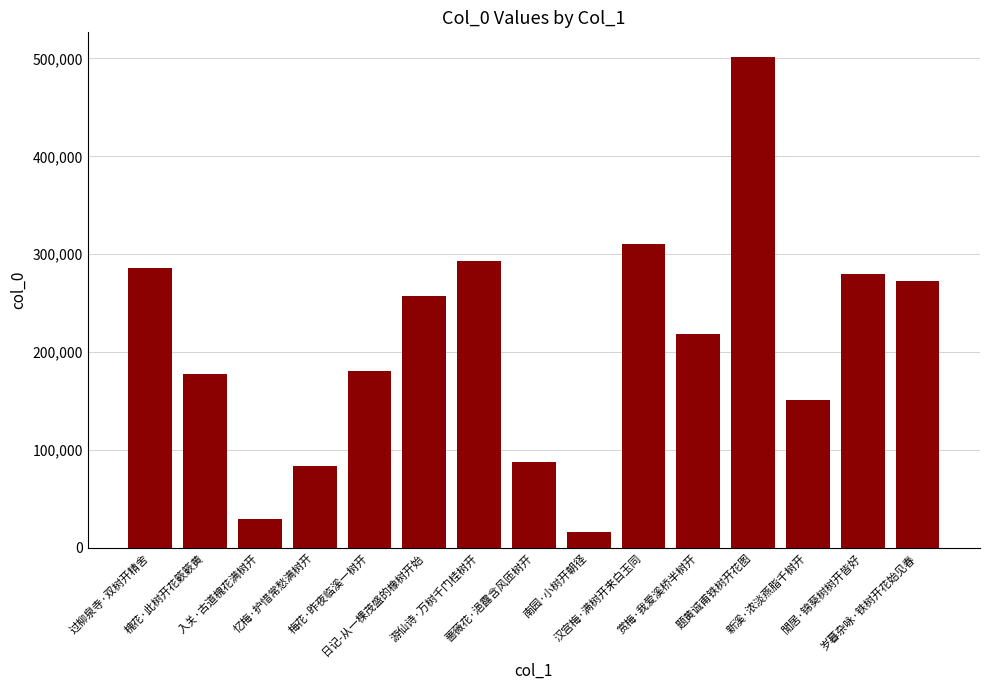

What is the change in value from 游仙诗·万树千门桂树开 to 蔷薇花·浥露含风匝树开?

-205866